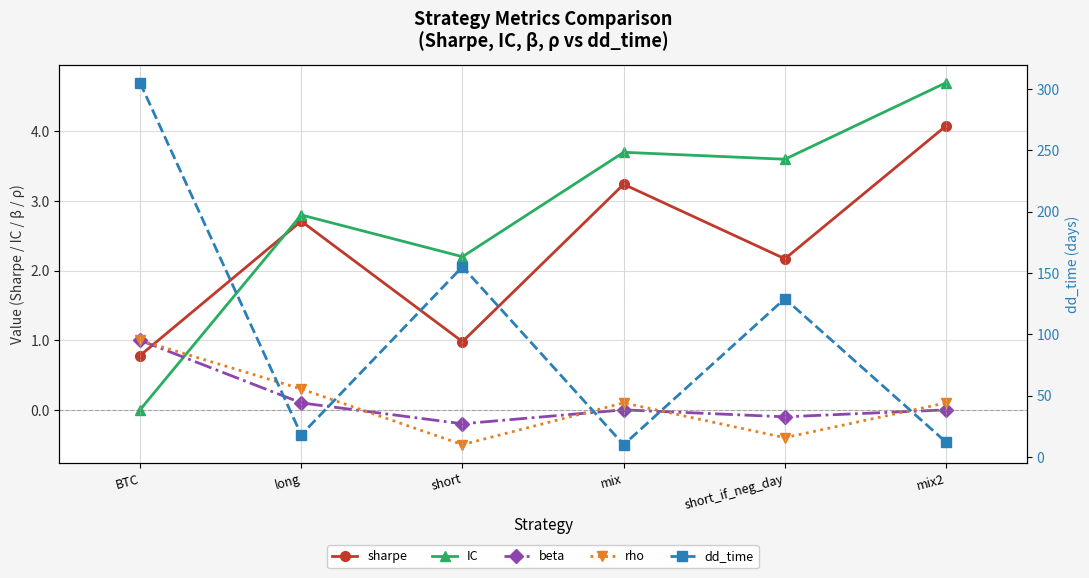

Between long and short, which series saw the biggest shift?

dd_time